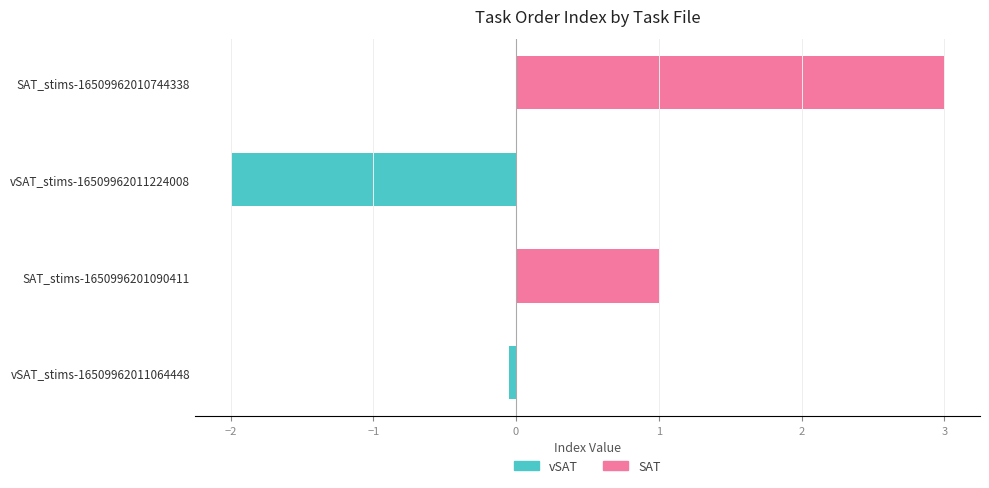

Reading right to left, list all the values displayed in this chart.

vSAT: 0.0	-2.0	0.0	-0.1
SAT: 3.0	0.0	1.0	0.0